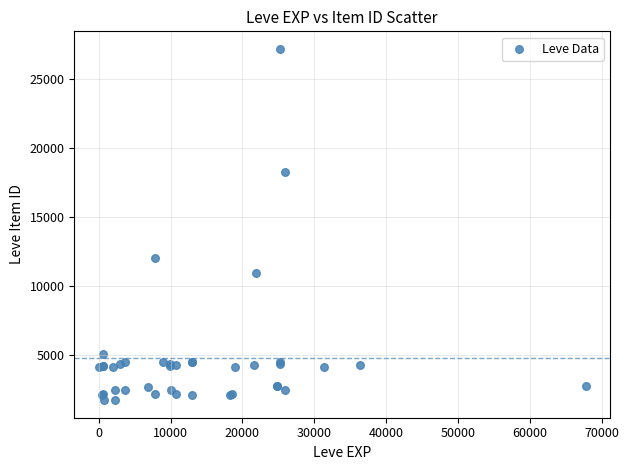

What Y value in the scatter plot is closest to 14448?

12018